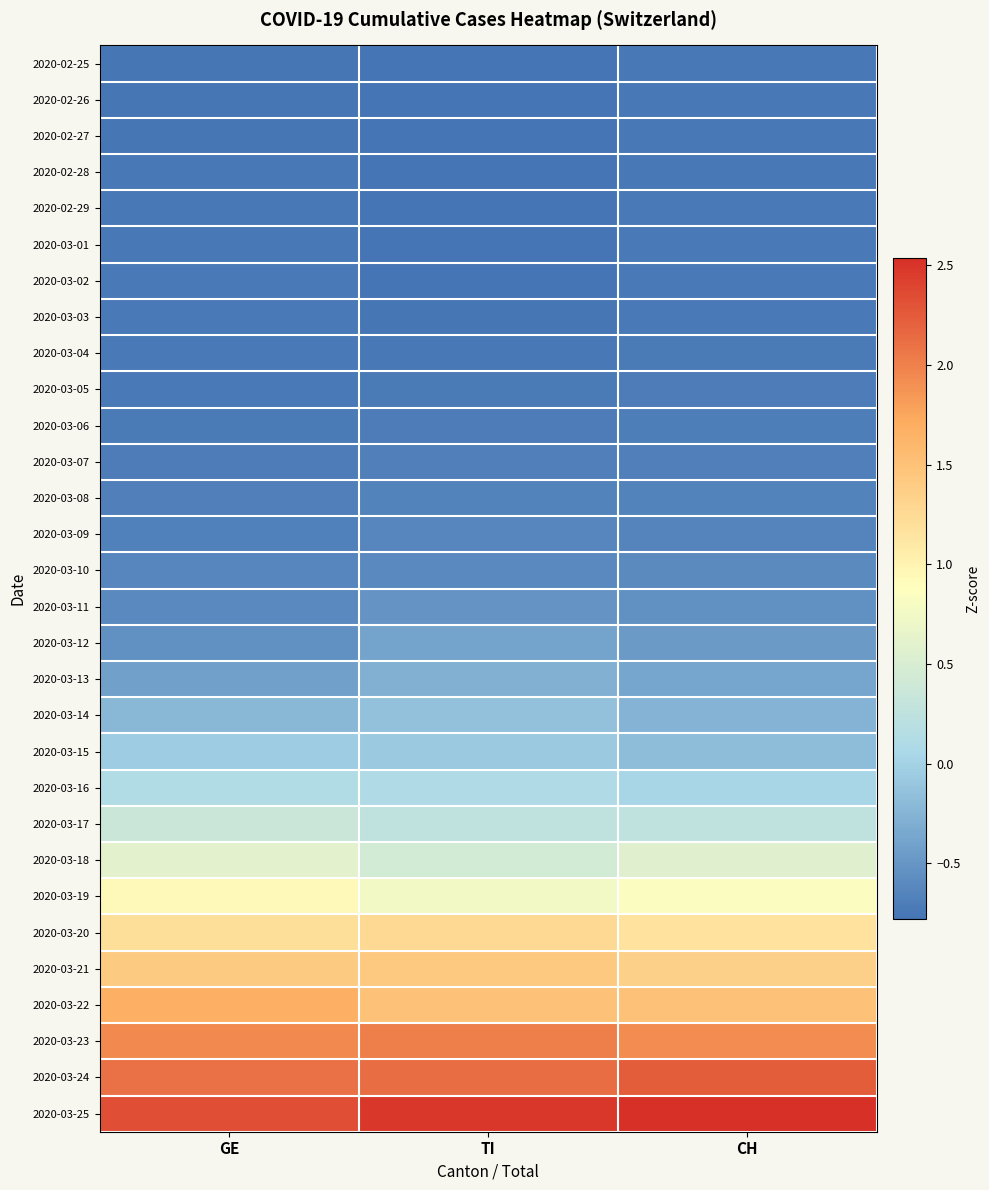

At which category does the chart reach its peak across all series?

CH